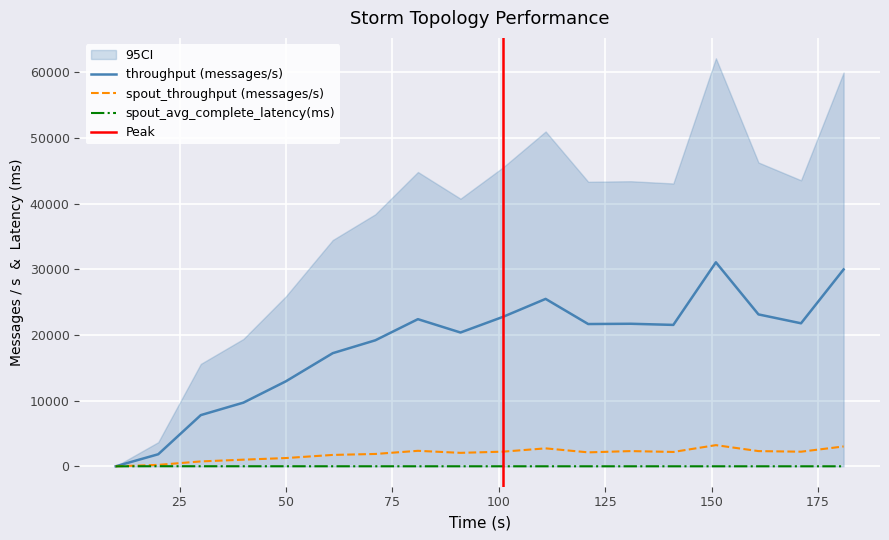

How many series are shown in this chart?

3